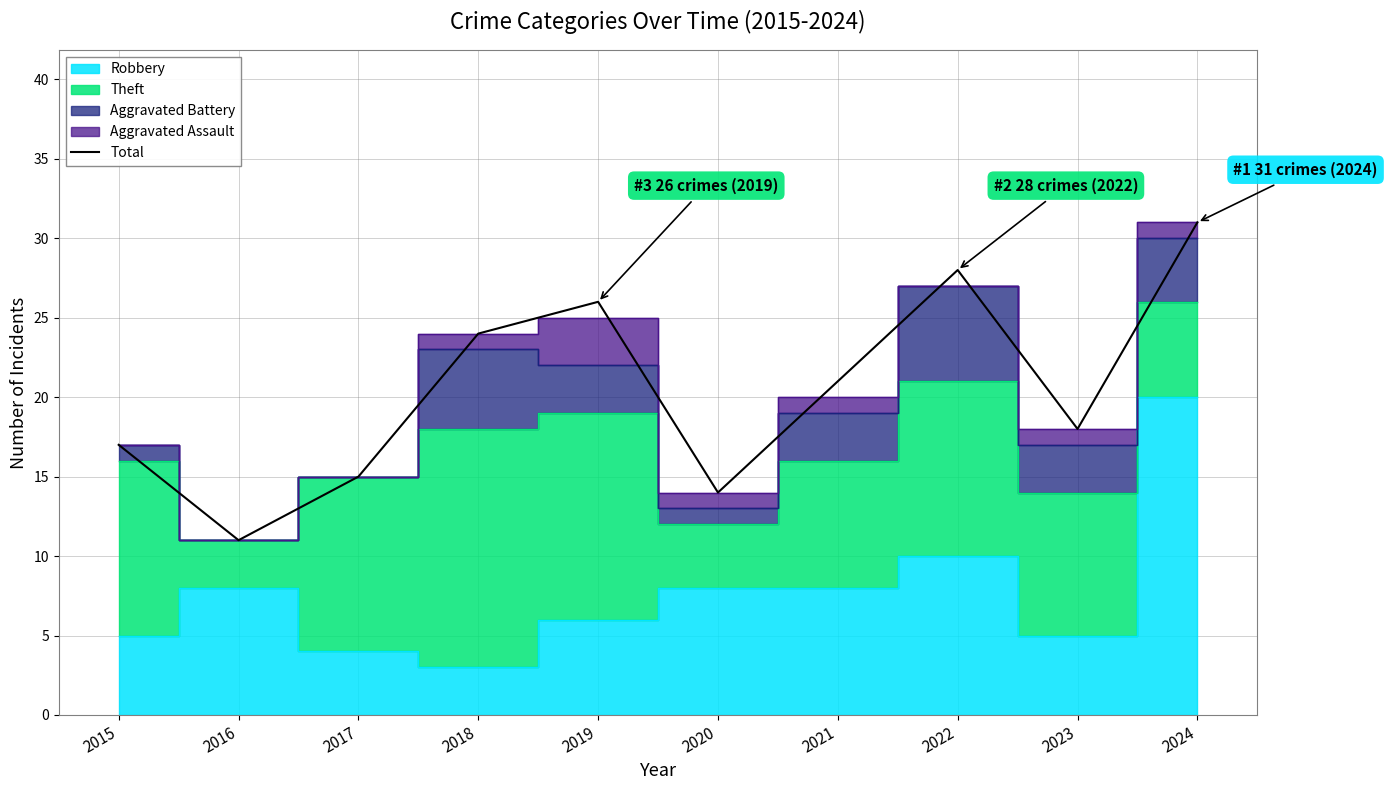

What is the approximate value at 2020?

14